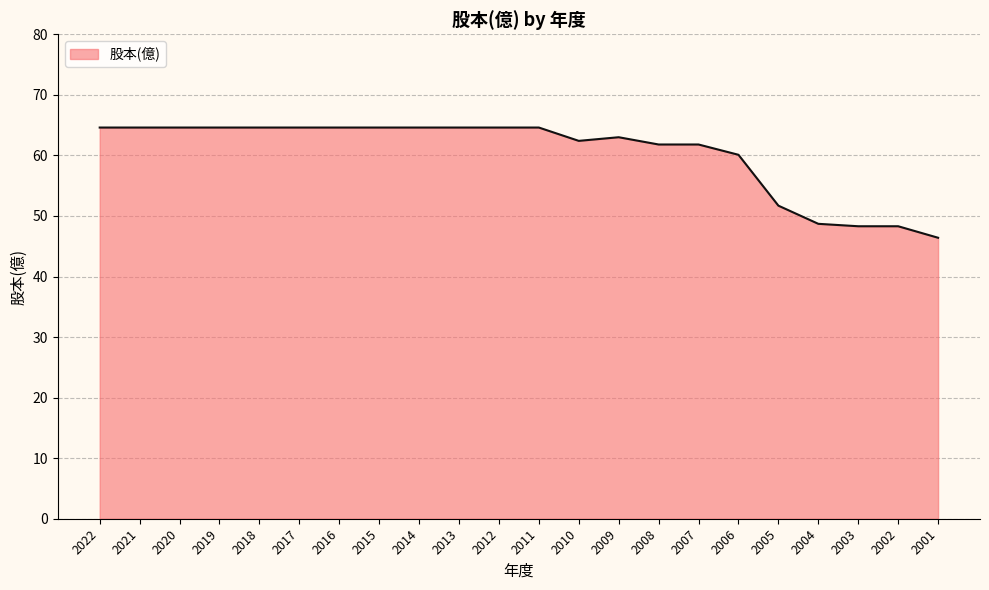

What is the difference between the maximum and minimum values?

18.2